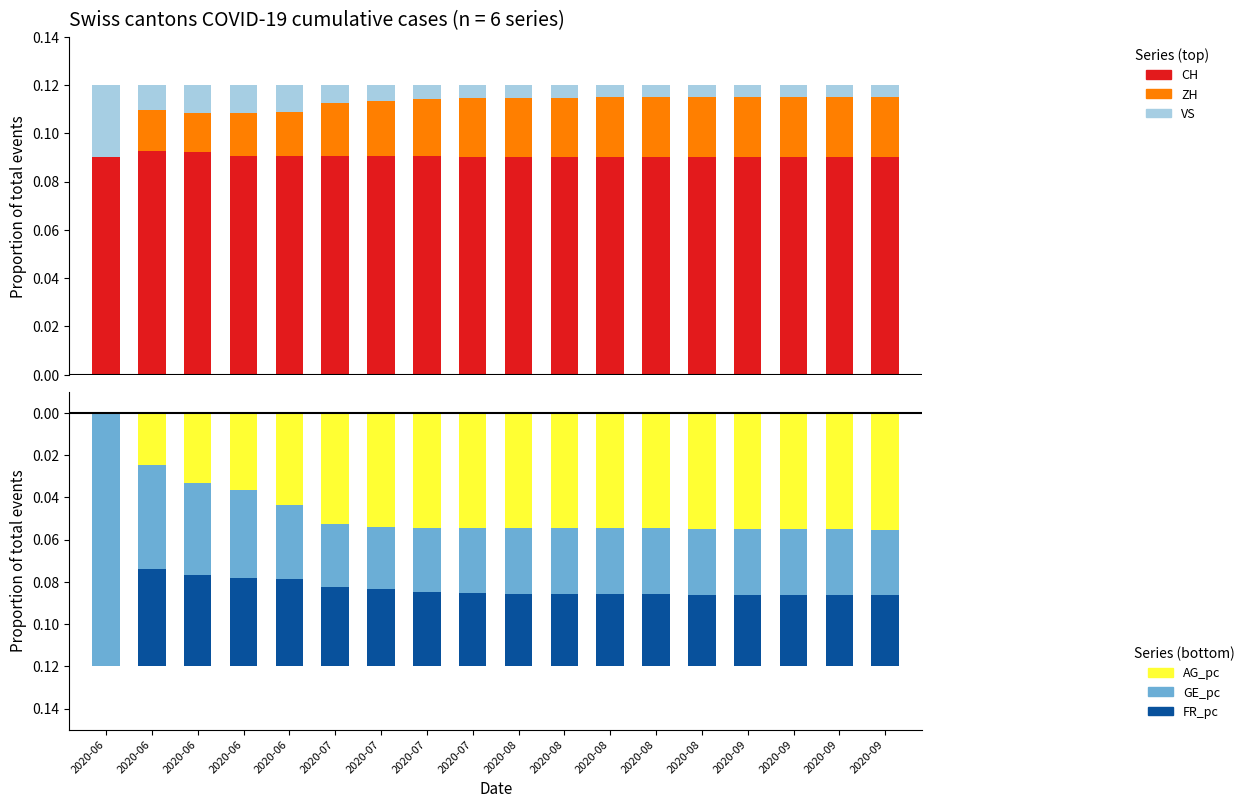

How many categories are shown in the chart?

18